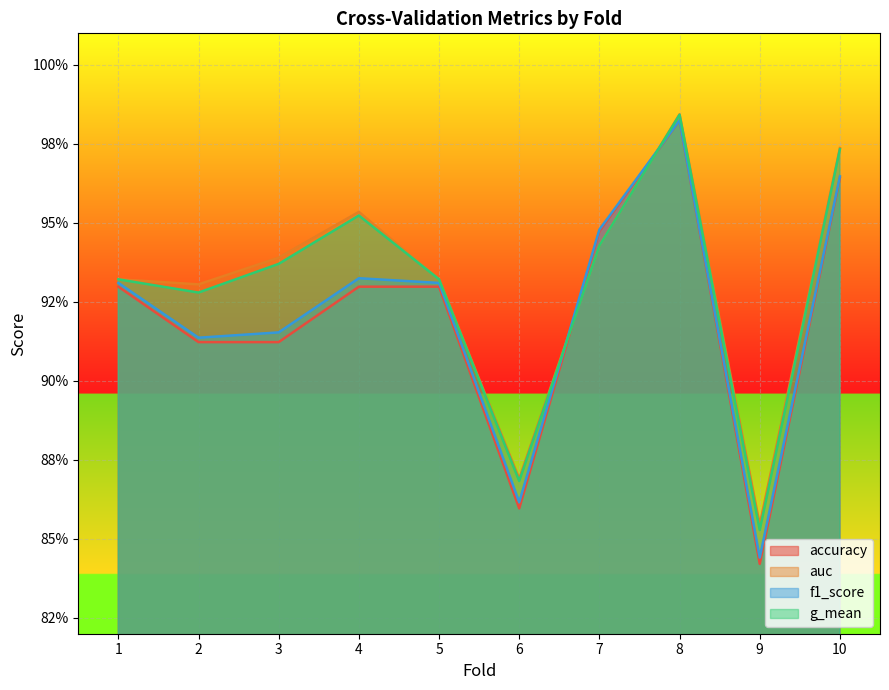

True or false: f1_score and accuracy intersect in this chart.

False